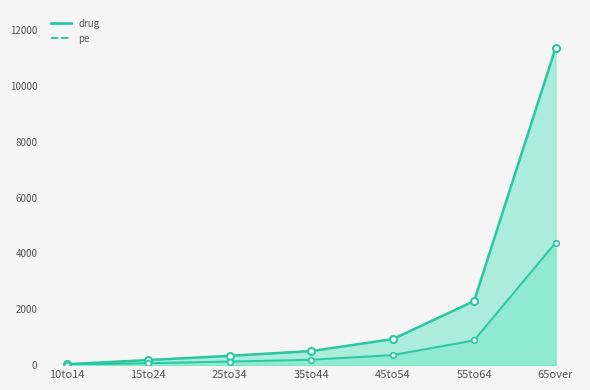

The pe series shows 1391.3 at 55to64. True or false?

False